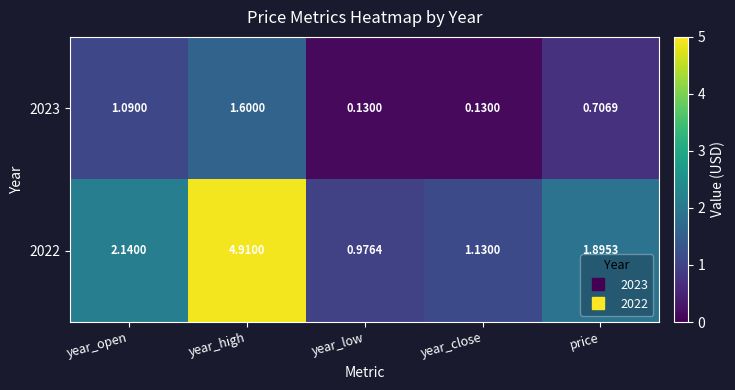

Where does the 2022 series first go above 1?

year_open